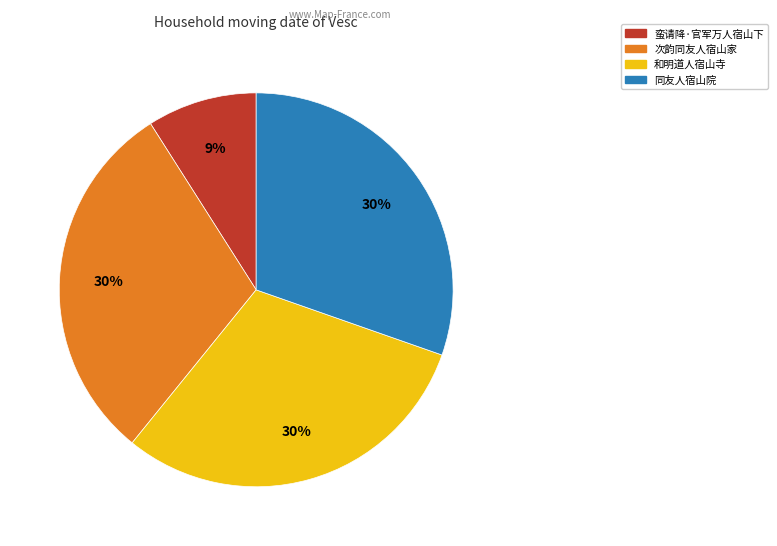

To the nearest percent, what is the difference between the 同友人宿山院 and 蛮请降·官军万人宿山下 slice percentages?

21%